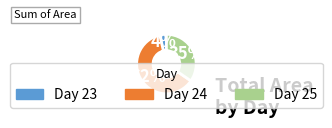

To the nearest percent, what is the average slice percentage?

33%